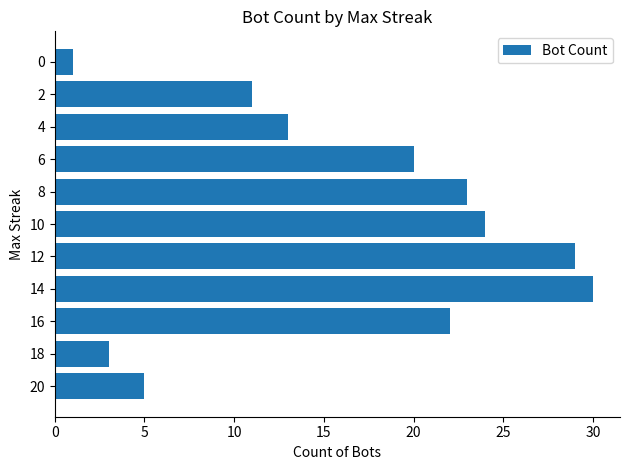

The chart shows a value of 24 at 10. True or false?

True